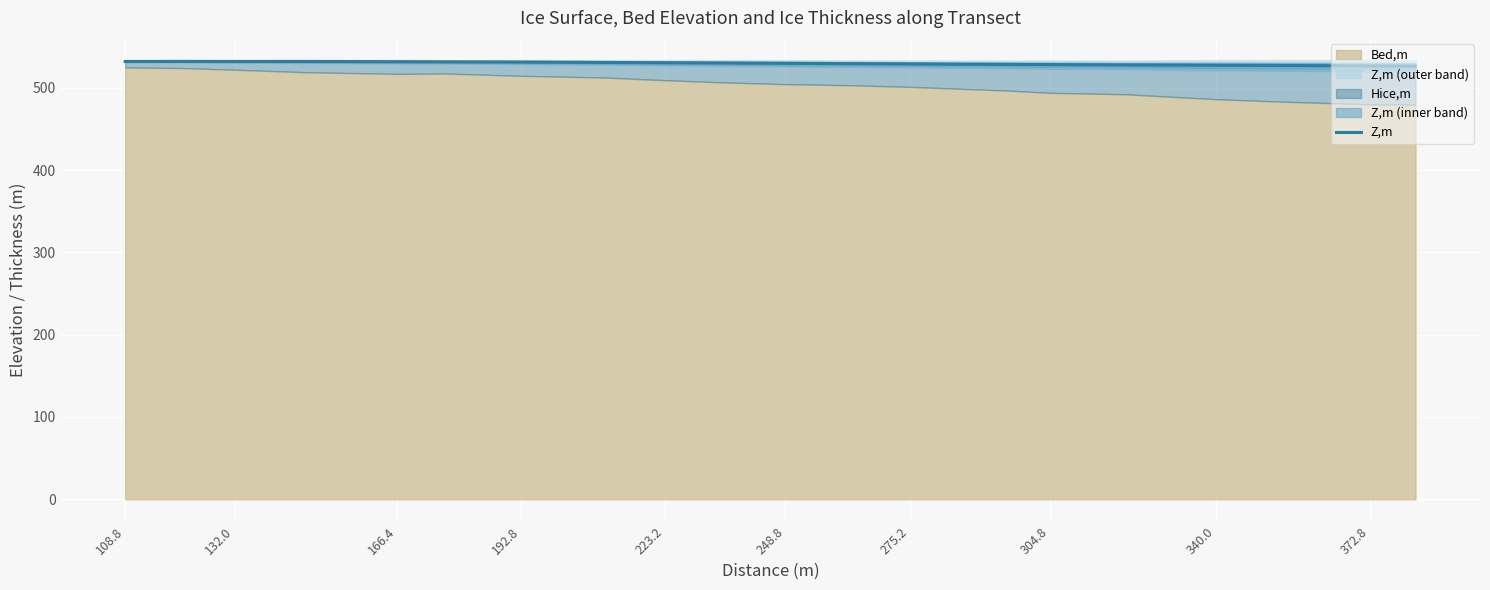

True or false: the data has more than 0 interior local peaks.

True